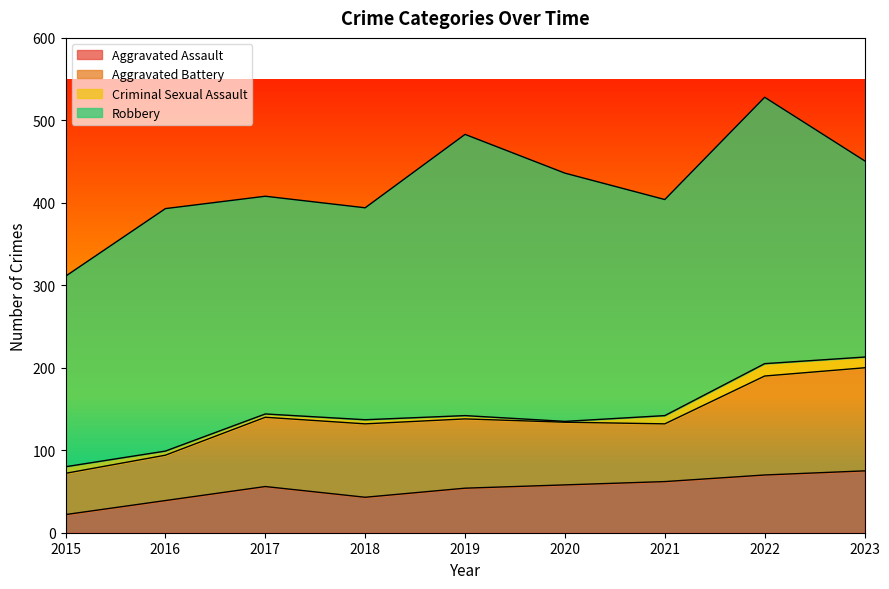

How many data points in Aggravated Battery are less than 84?

4